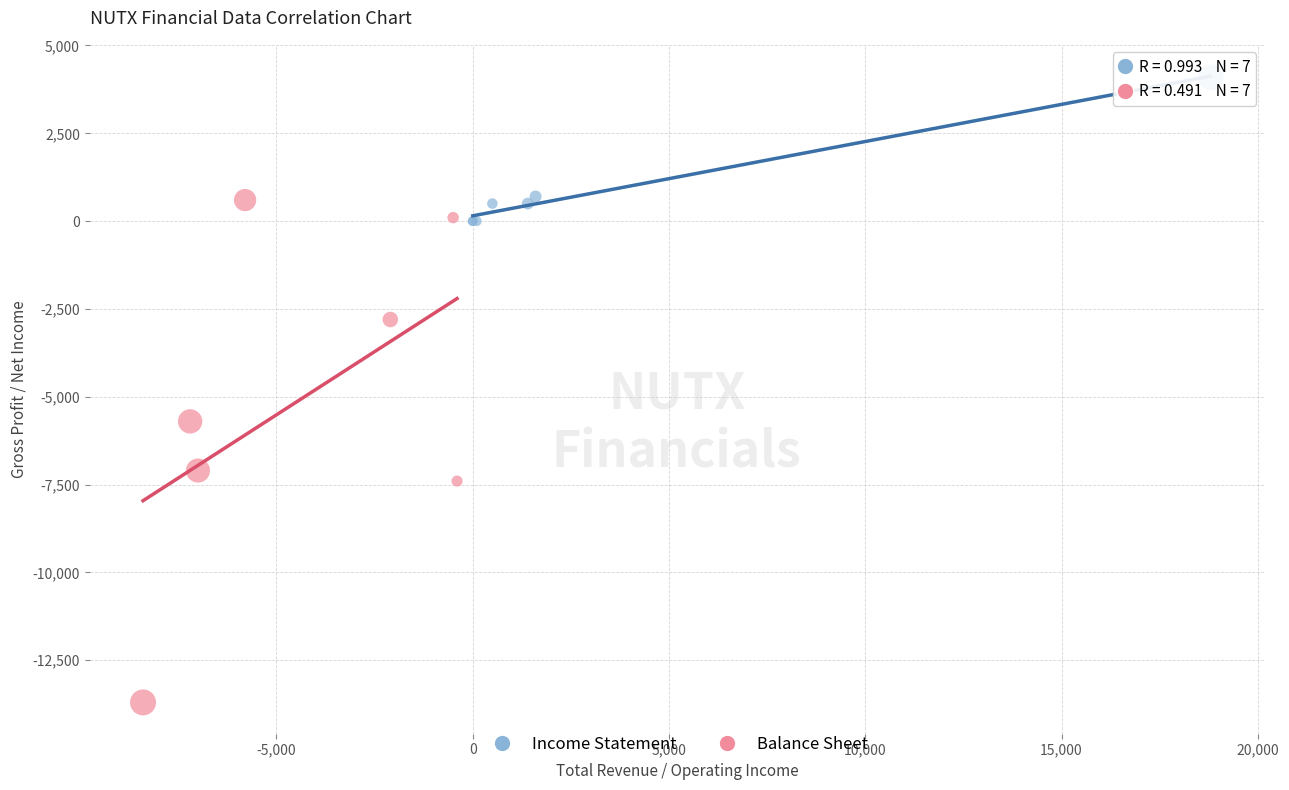

Which series contains the highest Y value?

Income Statement